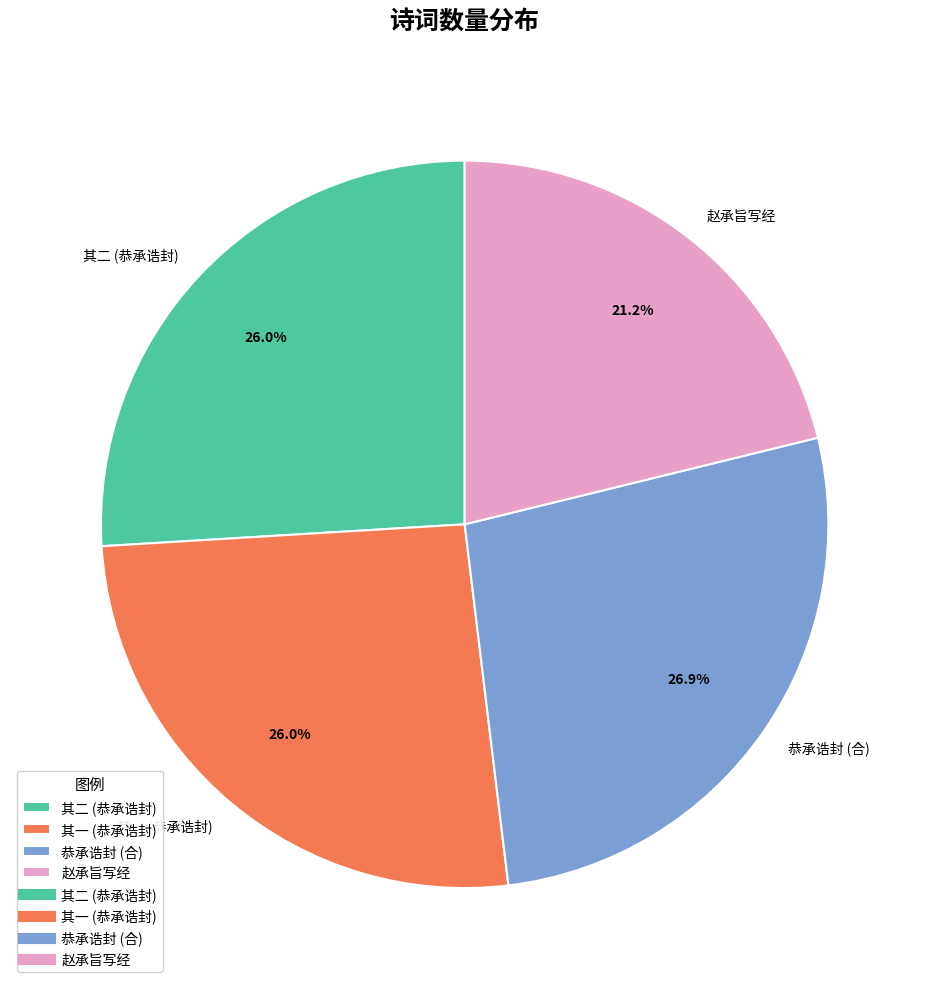

What is the smallest slice in the pie chart?

赵承旨写经